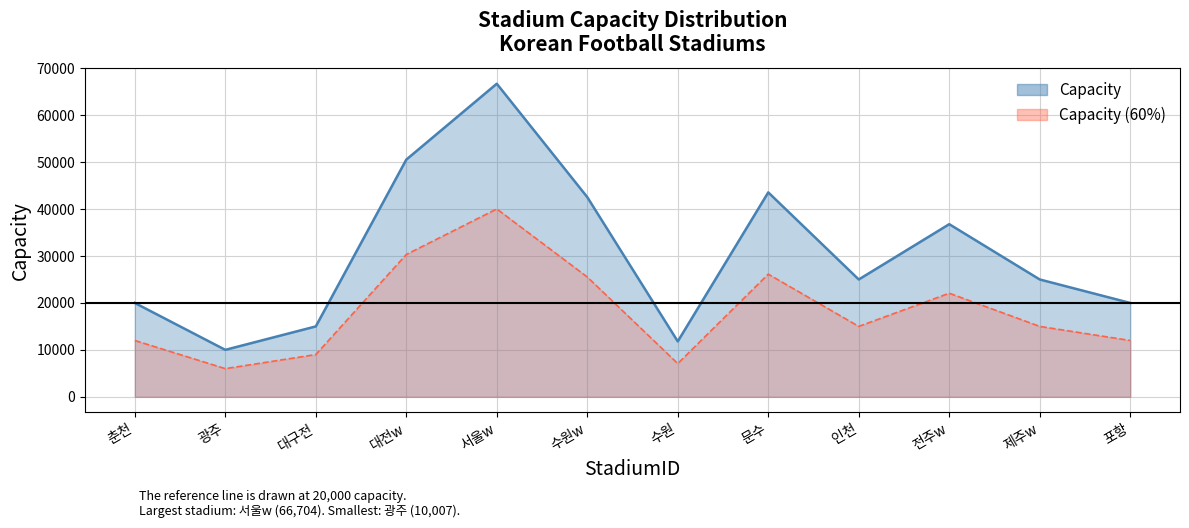

Is it true that the value at 인천 is 37456?

False